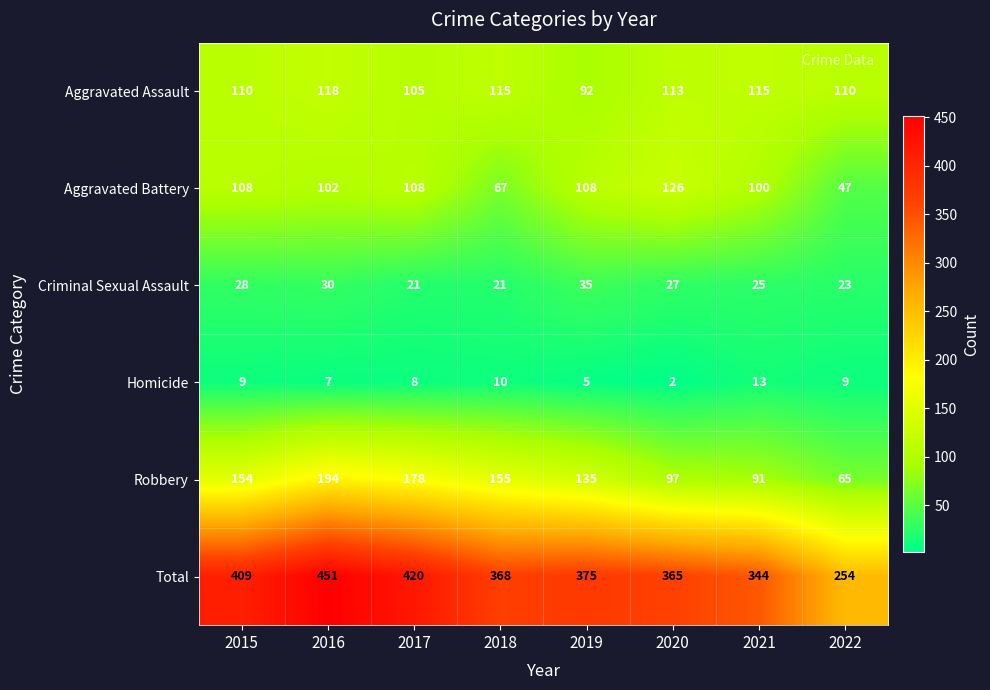

What is the difference between the maximum and minimum values in the Total series?

197